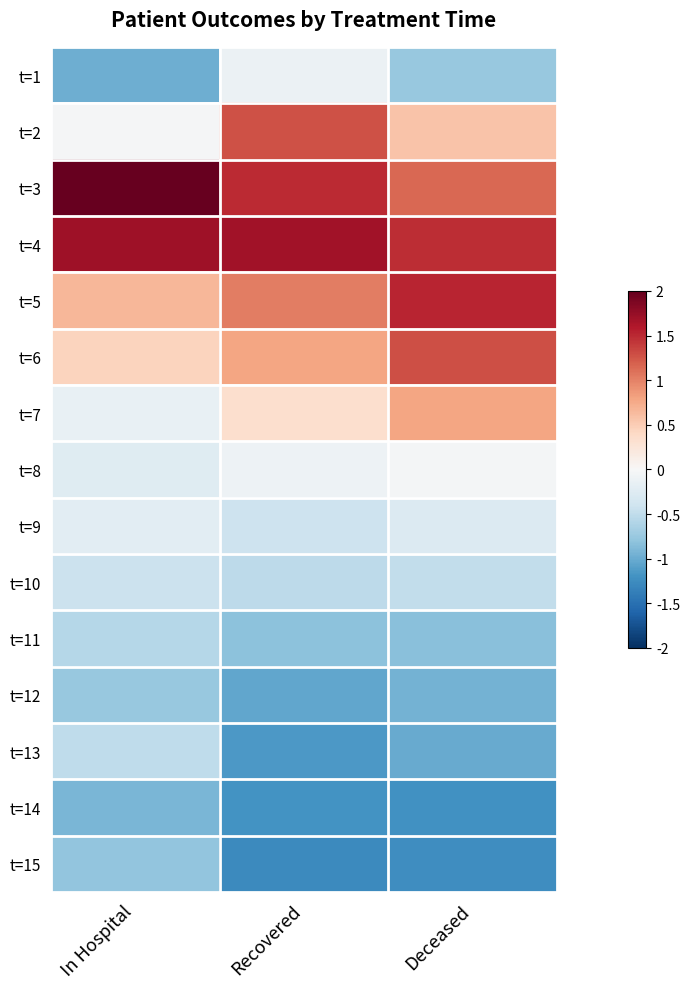

Reading right to left, transcribe all the data shown in this chart.

t=1: Deceased=-0.8	Recovered=-0.1	In Hospital=-1.0
t=2: Deceased=0.6	Recovered=1.3	In Hospital=-0.0
t=3: Deceased=1.1	Recovered=1.5	In Hospital=2.8
t=4: Deceased=1.5	Recovered=1.7	In Hospital=1.7
t=5: Deceased=1.5	Recovered=1.0	In Hospital=0.7
t=6: Deceased=1.3	Recovered=0.8	In Hospital=0.4
t=7: Deceased=0.8	Recovered=0.3	In Hospital=-0.2
t=8: Deceased=-0.0	Recovered=-0.1	In Hospital=-0.2
t=9: Deceased=-0.3	Recovered=-0.4	In Hospital=-0.2
t=10: Deceased=-0.5	Recovered=-0.5	In Hospital=-0.4
t=11: Deceased=-0.8	Recovered=-0.8	In Hospital=-0.6
t=12: Deceased=-0.9	Recovered=-1.0	In Hospital=-0.8
t=13: Deceased=-1.0	Recovered=-1.1	In Hospital=-0.5
t=14: Deceased=-1.2	Recovered=-1.2	In Hospital=-0.9
t=15: Deceased=-1.2	Recovered=-1.3	In Hospital=-0.8